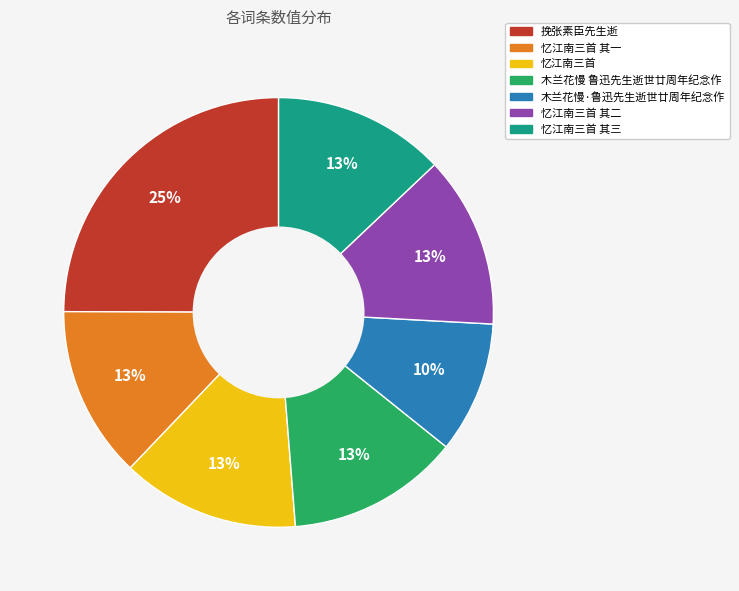

Is there a majority slice in this chart?

No